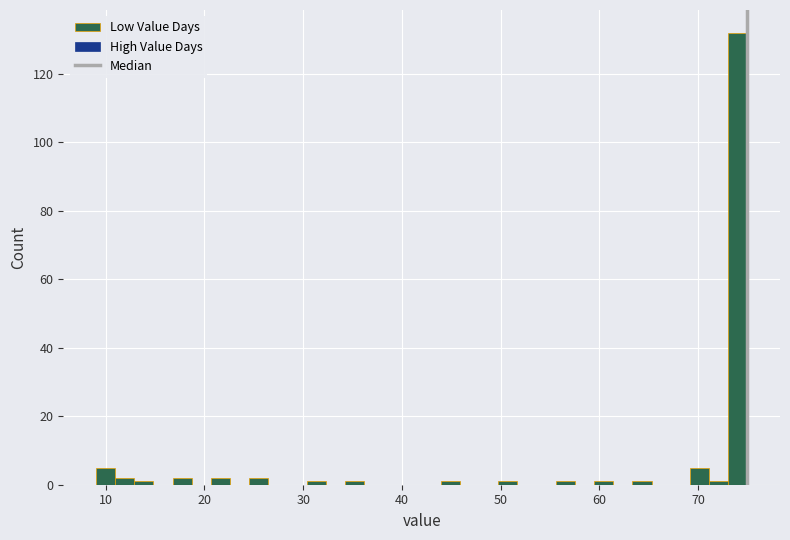

Read against the x-axis, roughly where is the centre of the tallest bar?

74